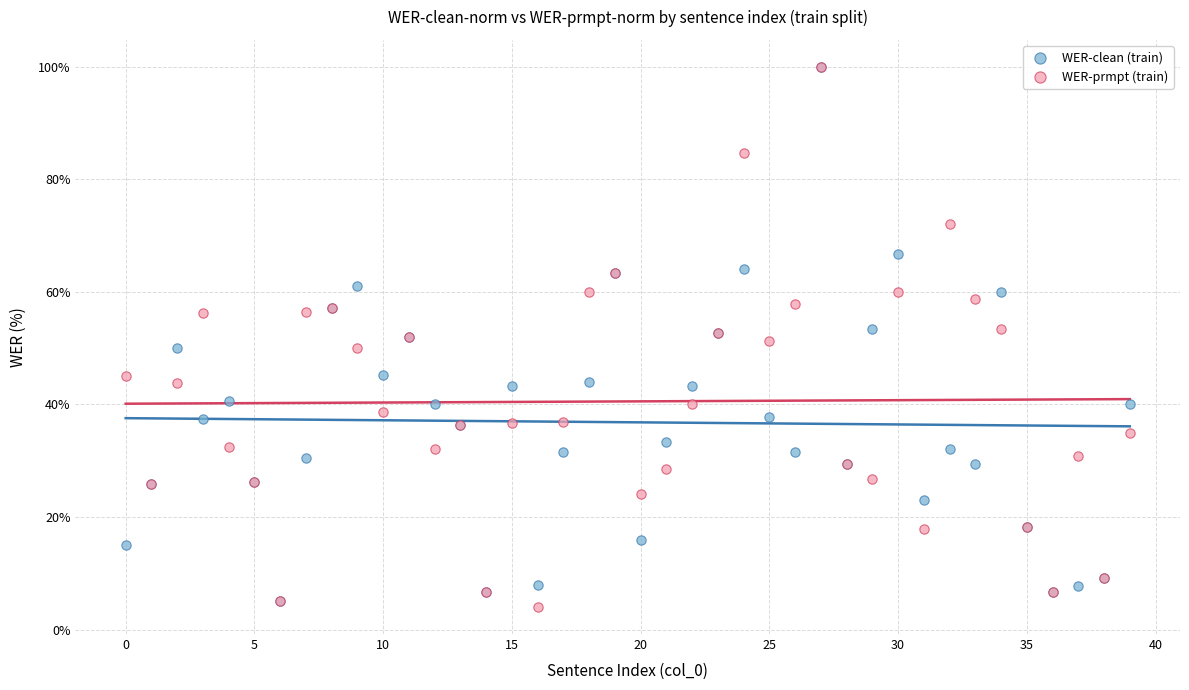

Which series has the widest spread of Y values?

WER-prmpt (train)